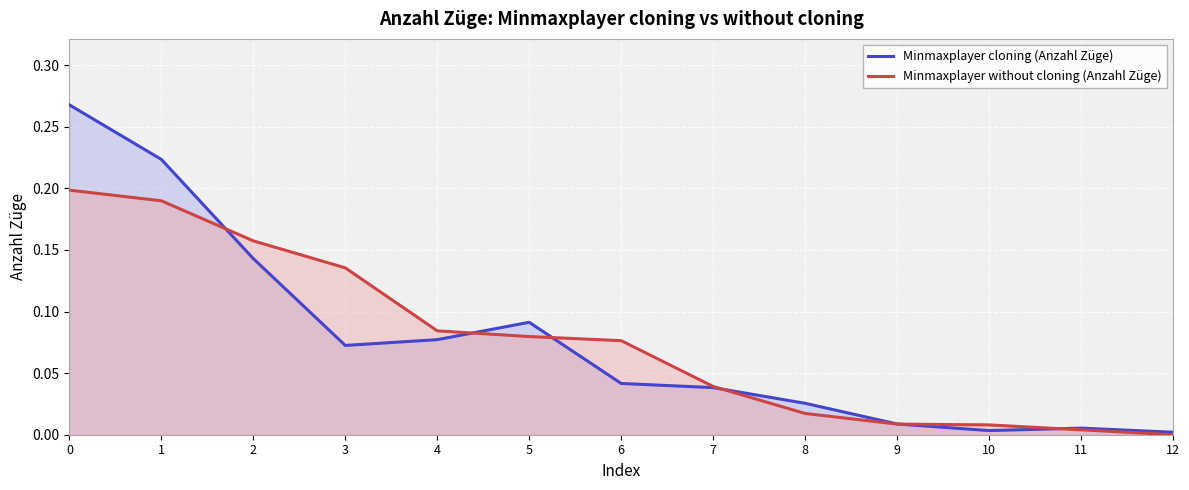

Rank the categories by Minmaxplayer cloning (Anzahl Züge) value from highest to lowest.

0, 1, 2, 5, 4, 3, 6, 7, 8, 9, 11, 10, 12